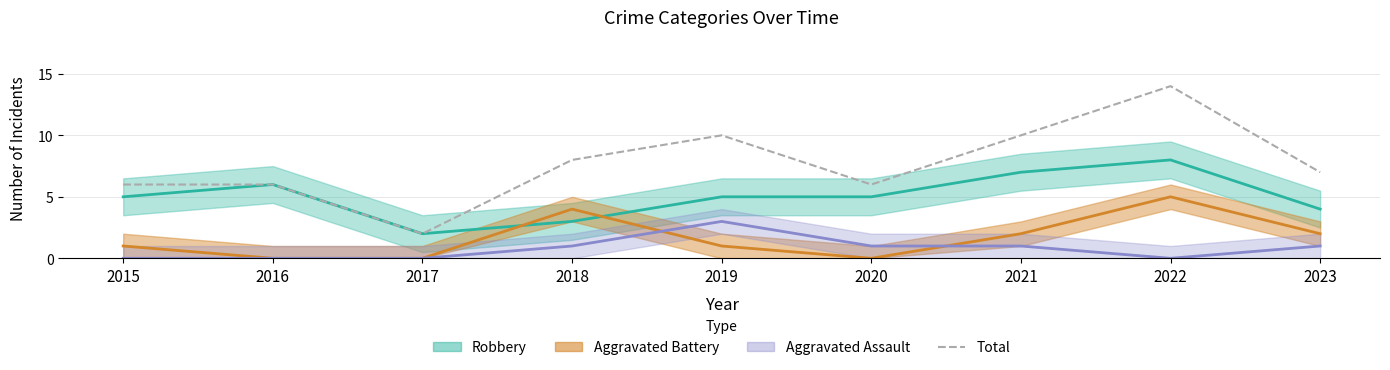

How many data points are less than 7?

4